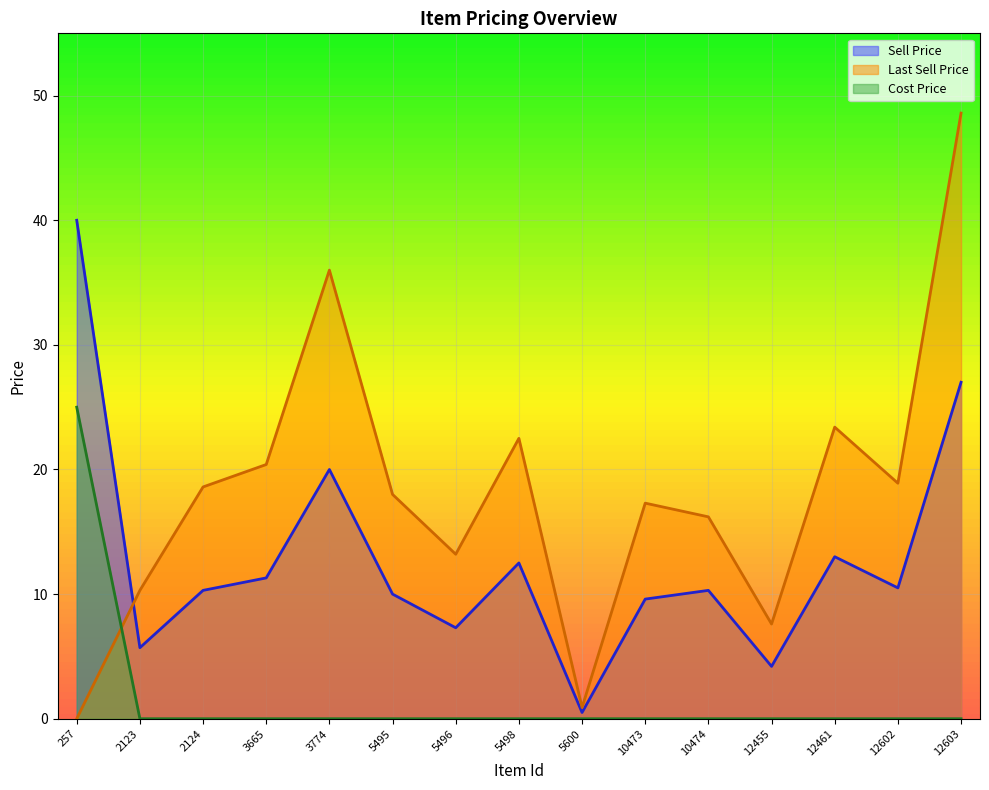

Rank the series at 12455 from lowest to highest value.

Cost Price, Sell Price, Last Sell Price